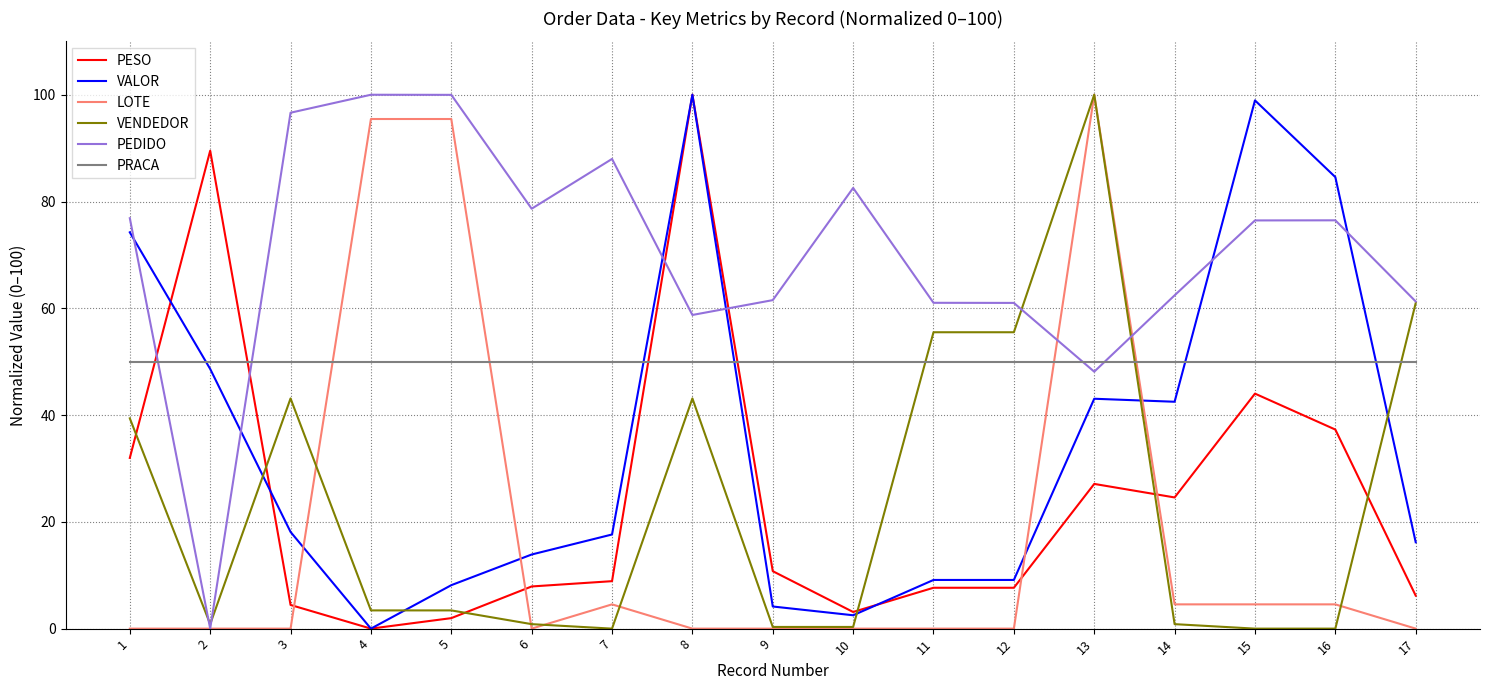

How many lines are shown in the chart?

6